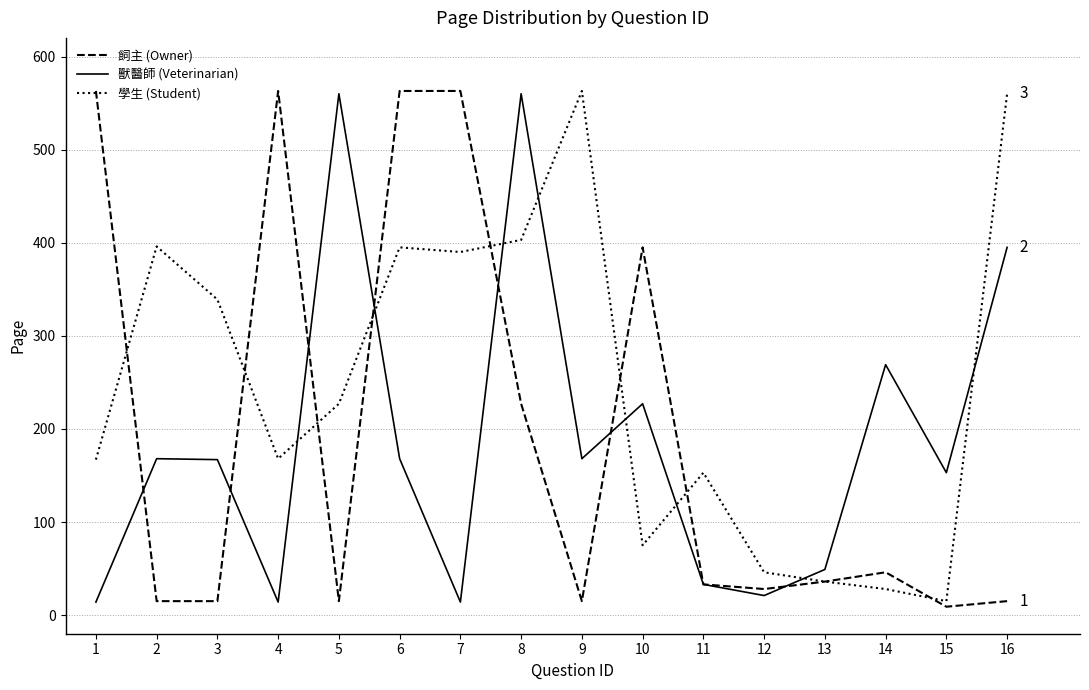

What is the highest value of the 學生 (Student) series?

563